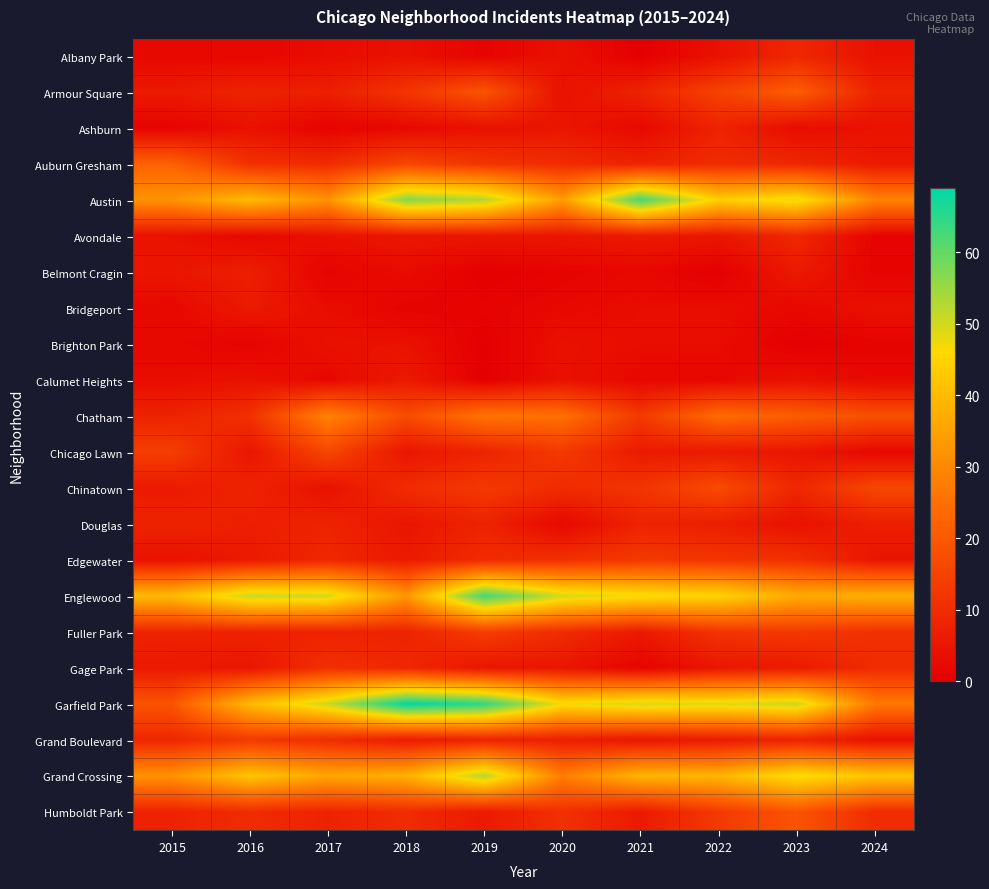

What is the difference between the highest and lowest values at 2021?

63